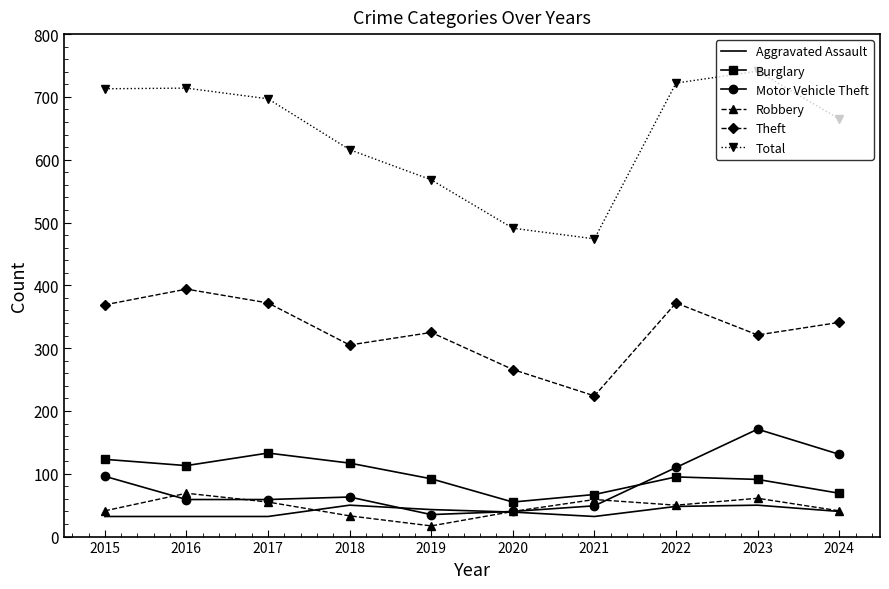

Which series has the widest spread of values?

Total